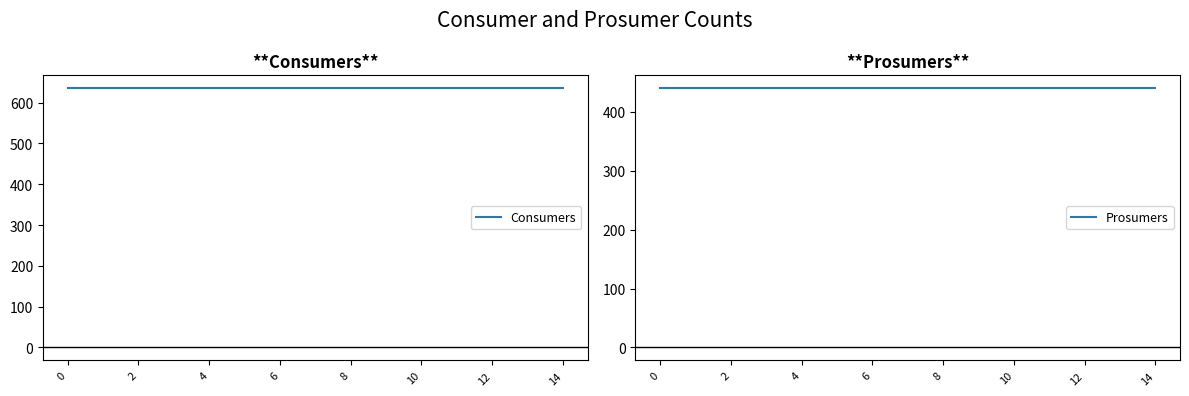

What are all the series names shown in the legend?

Consumers, Prosumers